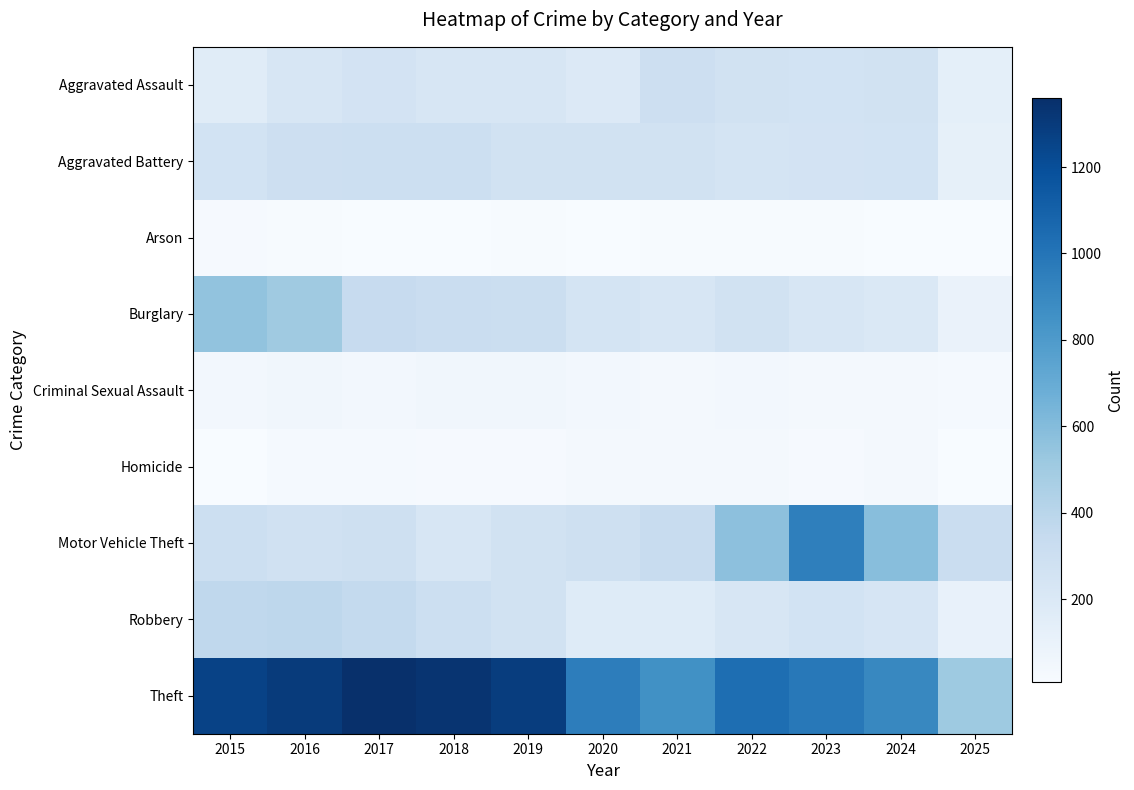

Reading left to right, list all the values displayed in this chart.

Aggravated Assault: 2015=164	2016=225	2017=251	2018=220	2019=220	2020=192	2021=295	2022=264	2023=259	2024=267	2025=131
Aggravated Battery: 2015=259	2016=298	2017=303	2018=302	2019=267	2020=268	2021=270	2022=249	2023=251	2024=259	2025=122
Arson: 2015=22	2016=14	2017=12	2018=8	2019=16	2020=12	2021=18	2022=15	2023=15	2024=12	2025=9
Burglary: 2015=552	2016=505	2017=339	2018=319	2019=308	2020=250	2021=220	2022=263	2023=225	2024=205	2025=93
Criminal Sexual Assault: 2015=43	2016=51	2017=41	2018=51	2019=55	2020=40	2021=33	2022=44	2023=35	2024=30	2025=26
Homicide: 2015=13	2016=28	2017=27	2018=23	2019=21	2020=34	2021=38	2022=35	2023=23	2024=30	2025=9
Motor Vehicle Theft: 2015=299	2016=272	2017=285	2018=225	2019=262	2020=287	2021=332	2022=569	2023=943	2024=588	2025=317
Robbery: 2015=372	2016=381	2017=356	2018=302	2019=263	2020=174	2021=175	2022=227	2023=257	2024=230	2025=112
Theft: 2015=1263	2016=1297	2017=1359	2018=1337	2019=1288	2020=954	2021=856	2022=1032	2023=980	2024=903	2025=512